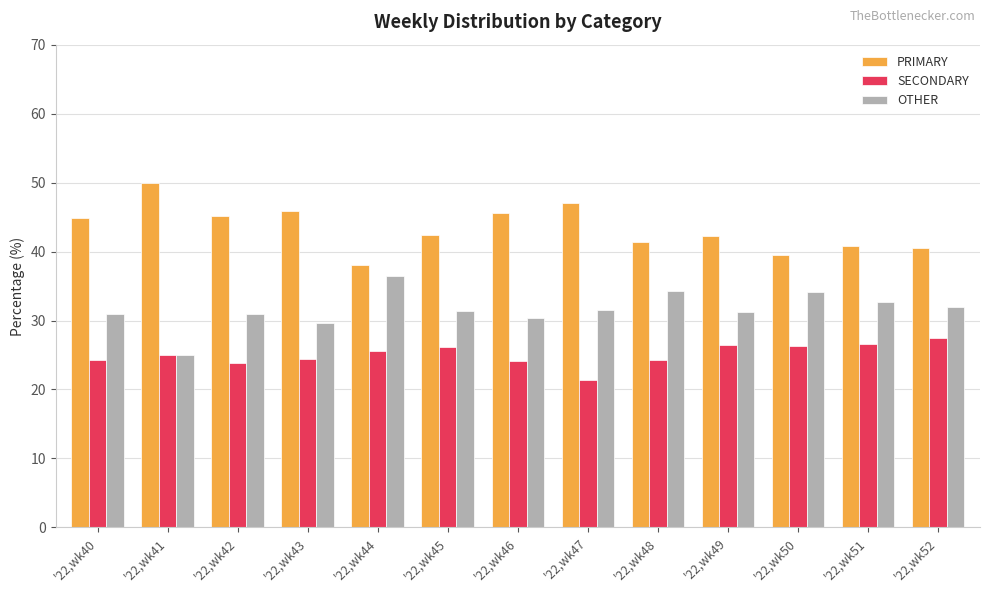

What is the value of the PRIMARY bar at the 9th from the left?

41.4